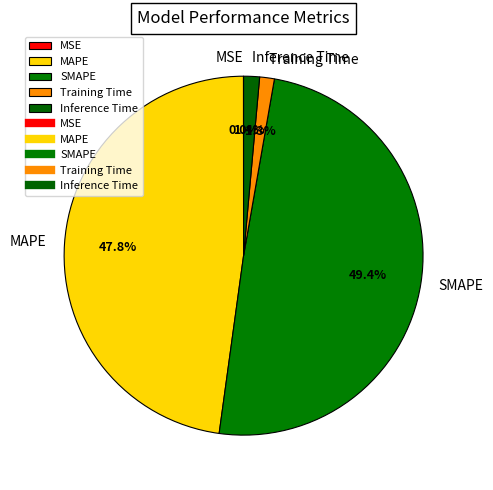

What is the largest slice in the pie chart?

SMAPE